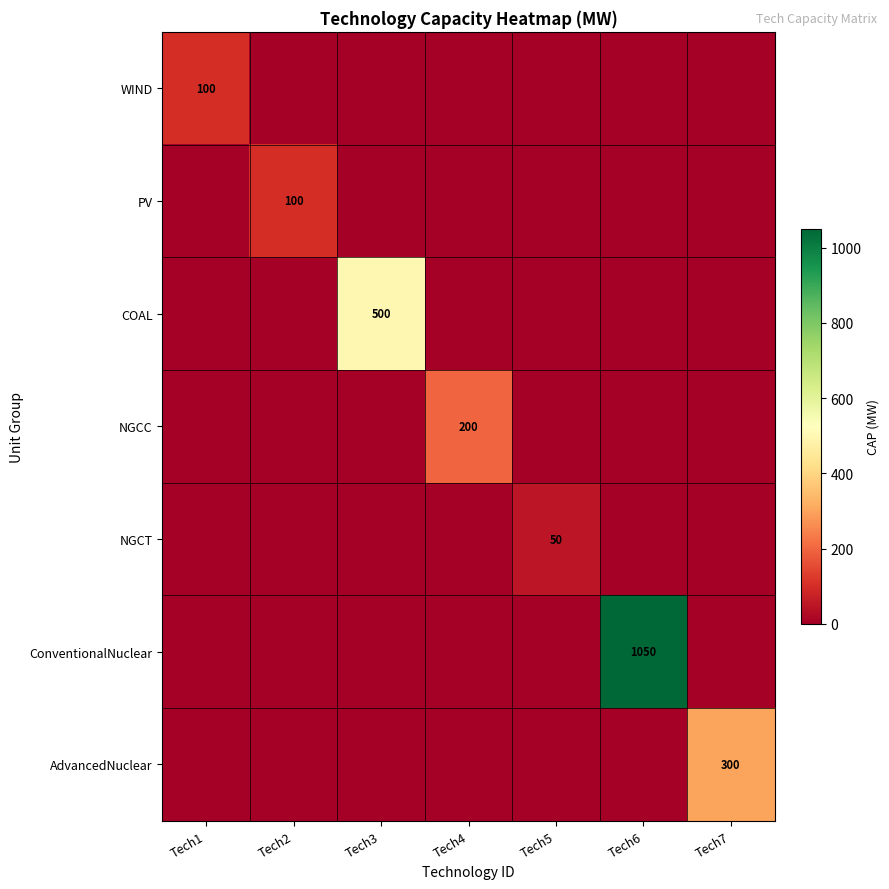

The value of NGCC at Tech4 is 277. True or false?

False